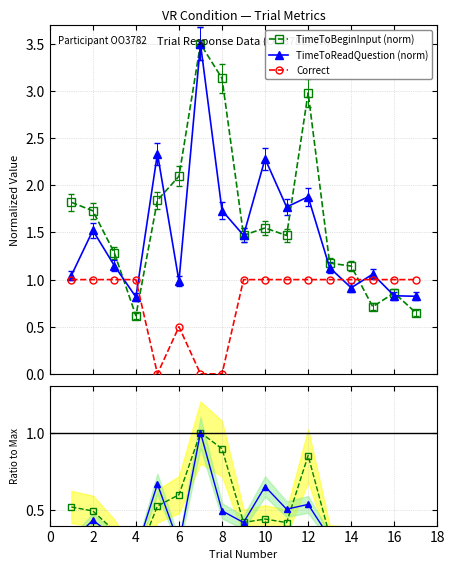

Which series ends up on top after the final intersection of TimeToBeginInput (norm) and Correct?

Correct